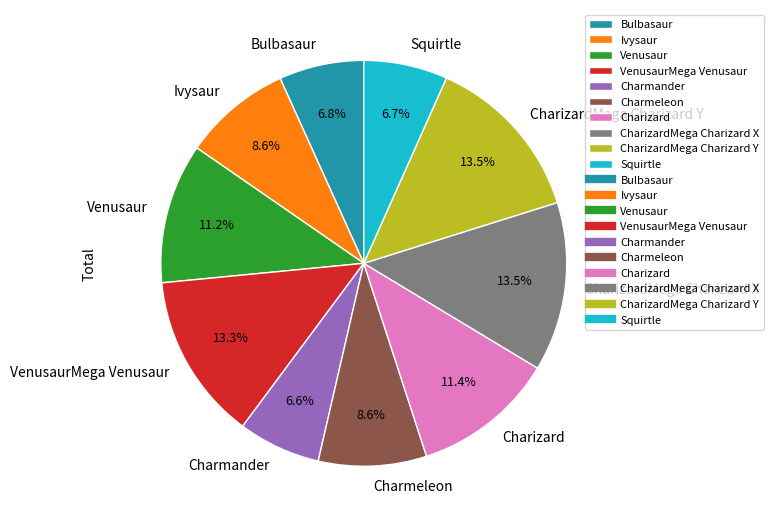

The VenusaurMega Venusaur slice represents 5% of the pie. True or false?

False